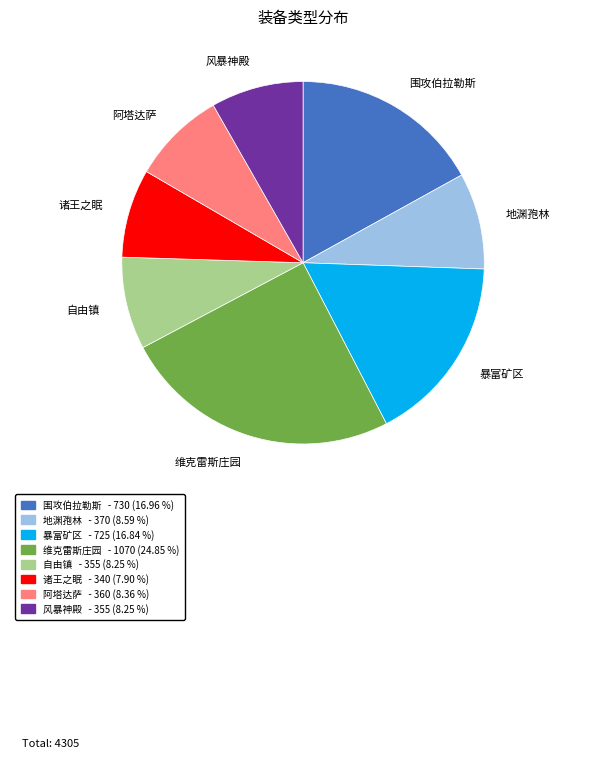

Which category has the biggest portion of the pie?

维克雷斯庄园